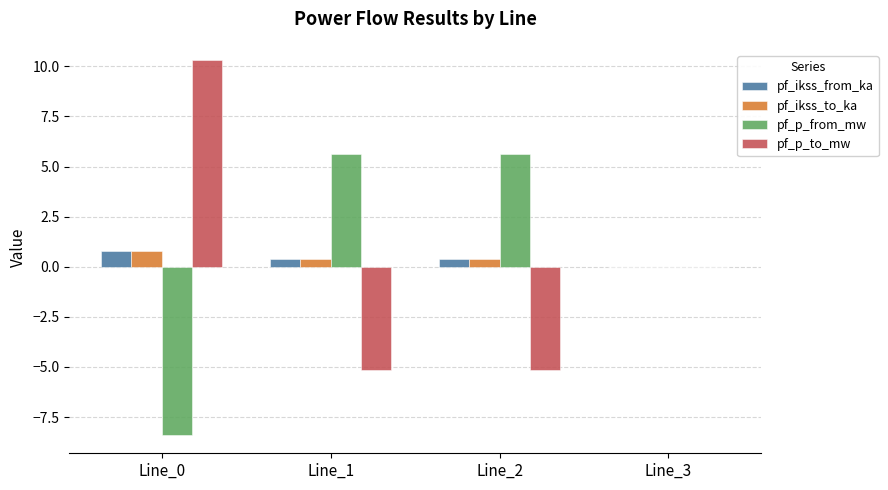

What are all the series names shown in the legend?

pf_ikss_from_ka, pf_ikss_to_ka, pf_p_from_mw, pf_p_to_mw